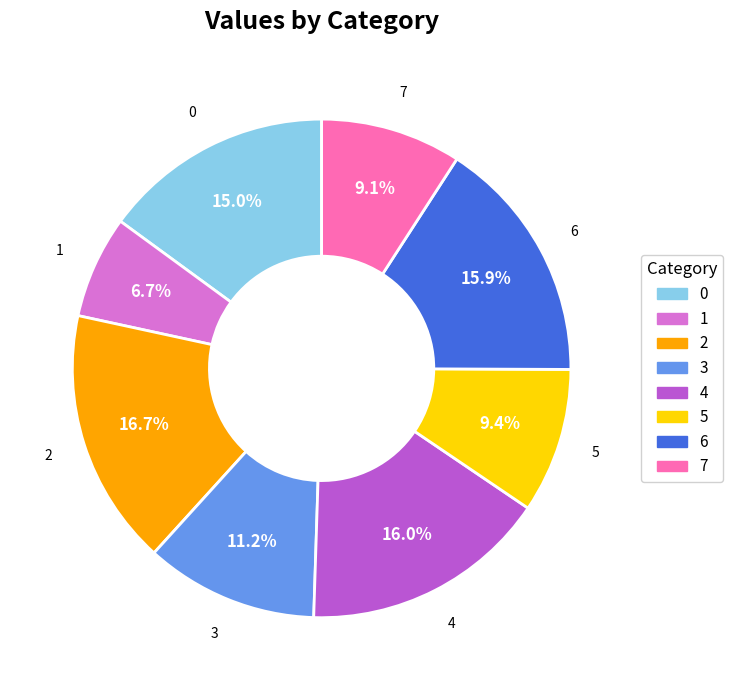

To the nearest percent, what portion does 4 represent?

16%